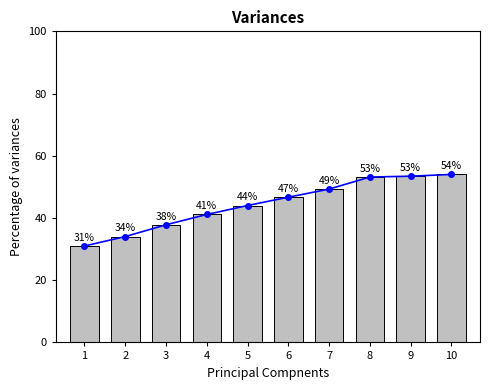

What is the sum of all values?

444.6